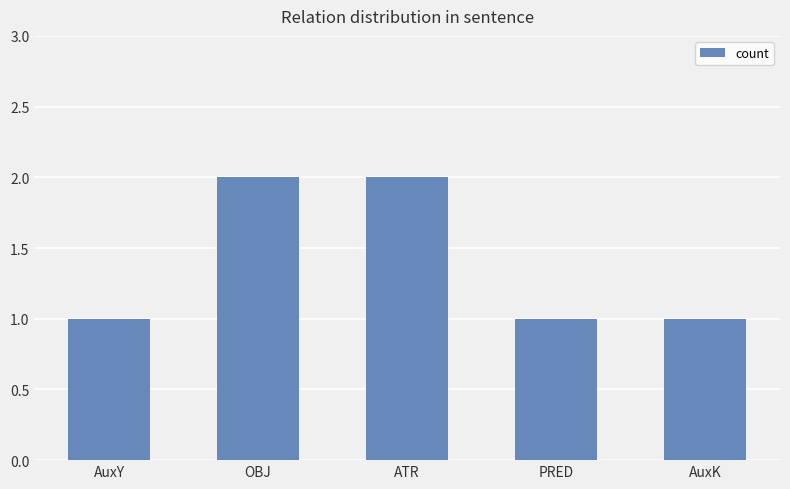

The value at AuxK is 1. True or false?

True